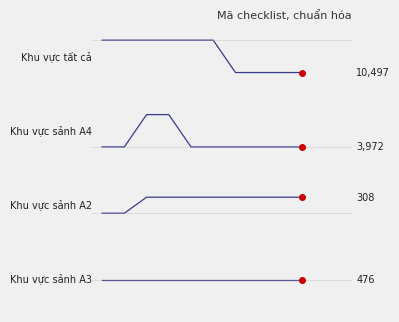

True or false: Khu vực sảnh A3 has more than 2 interior local peaks.

False